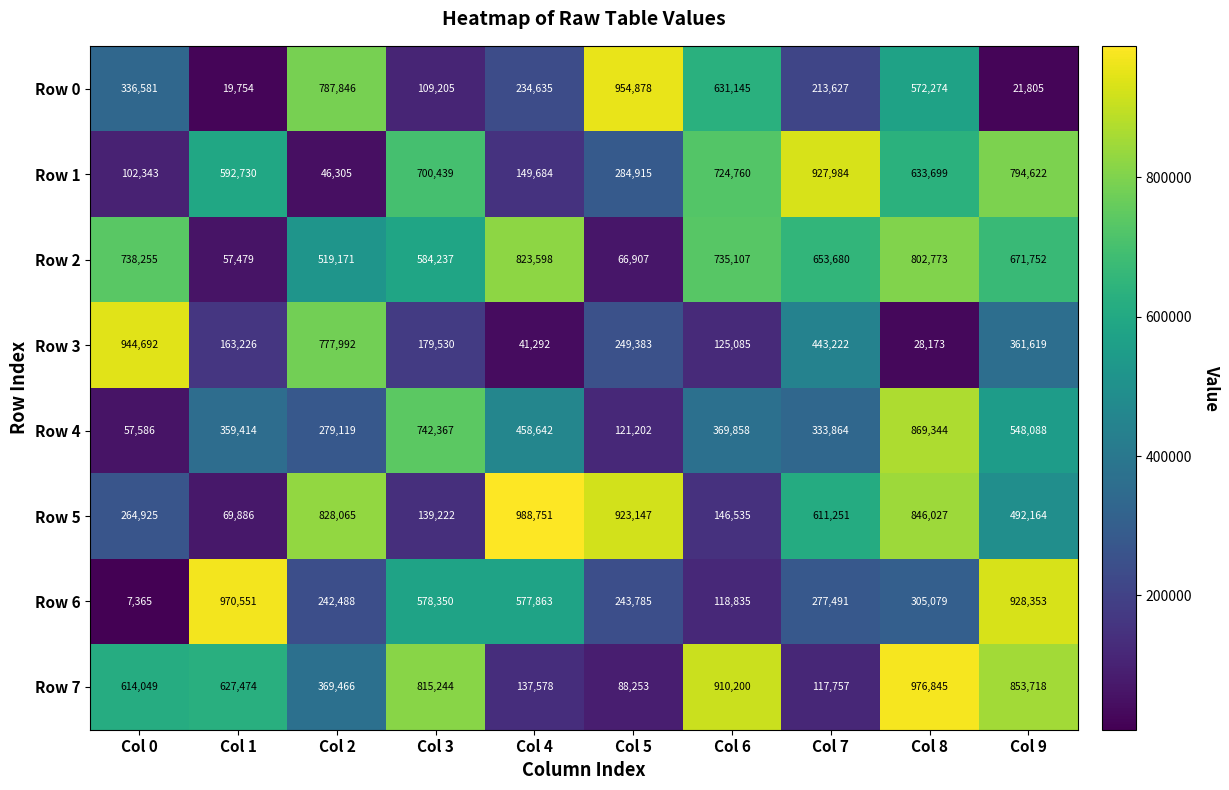

What is the maximum value shown in the chart?

988751